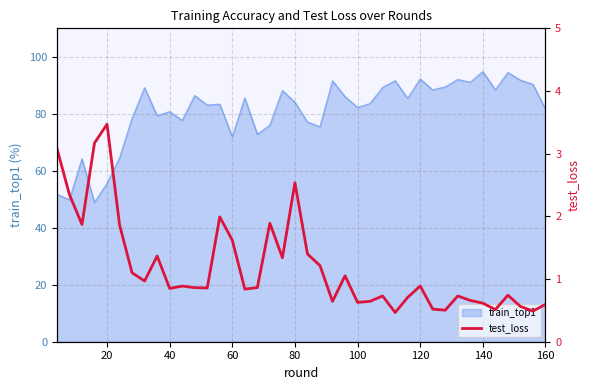

What is the maximum value for train_top1?

94.8